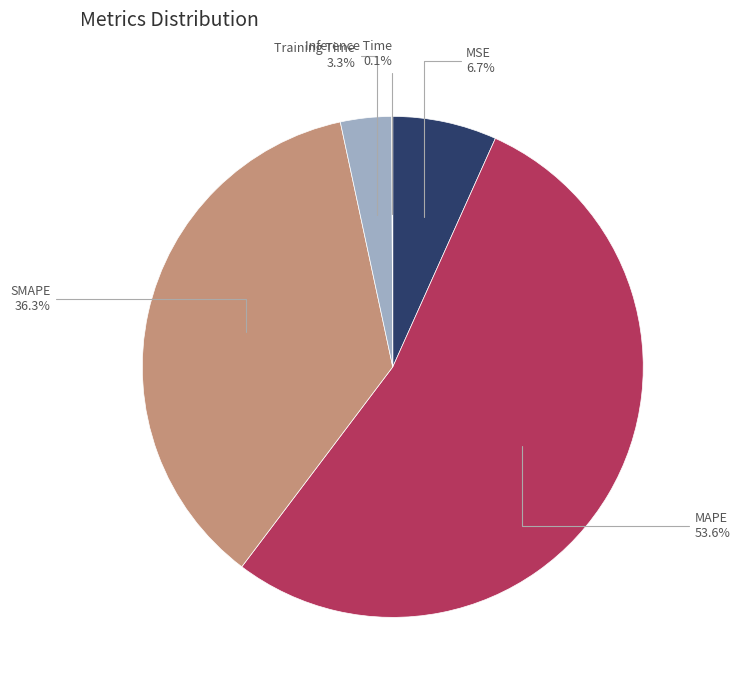

Is there any slice that represents more than half of the pie?

Yes